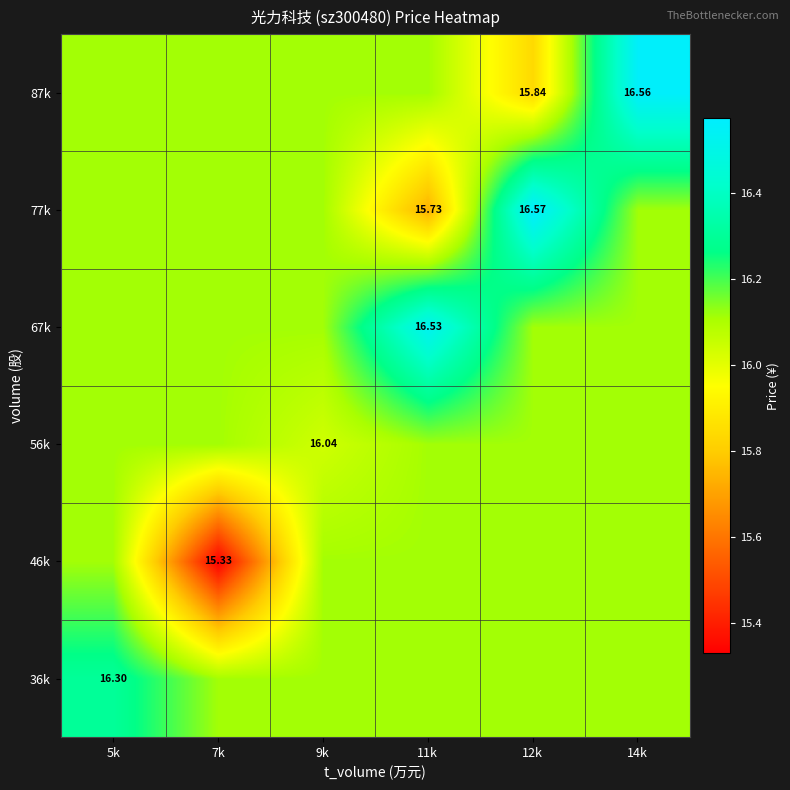

Which category has the lowest value in the 56k series?

9k